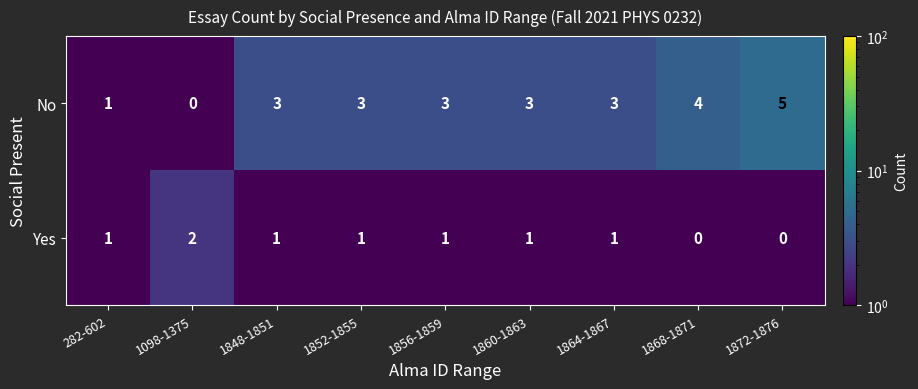

What is the spread (max minus min) of values at 1098-1375?

2